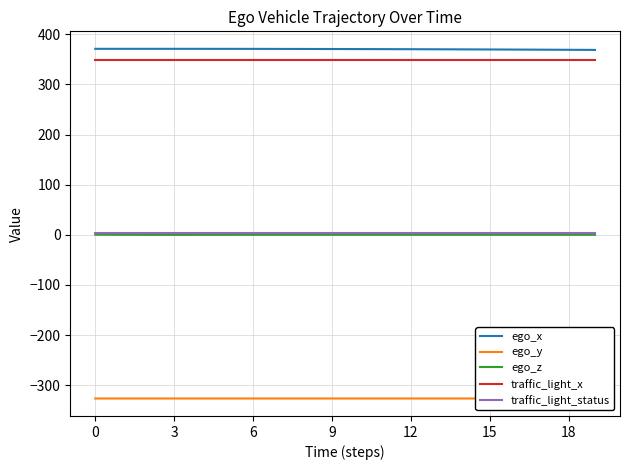

What is the greatest value displayed?

371.2